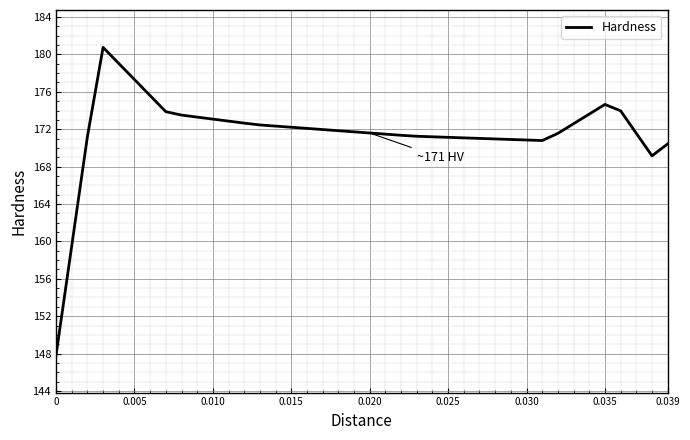

What is the smallest value displayed?

147.8